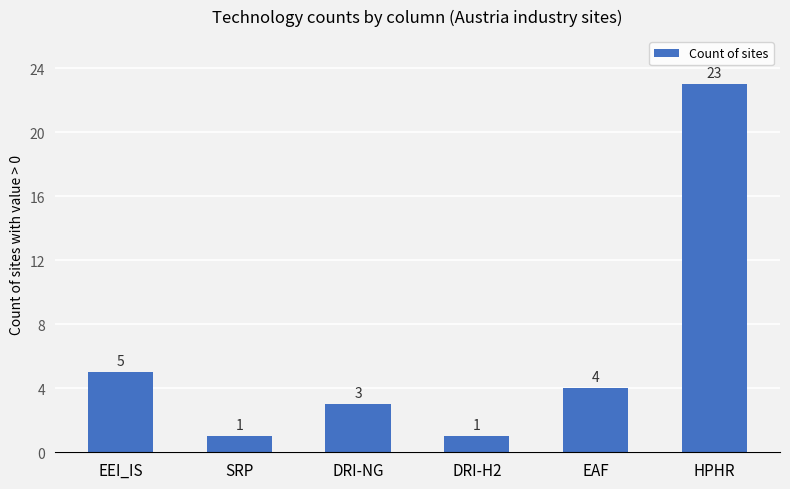

Is it true that the value at DRI-H2 is 1?

True